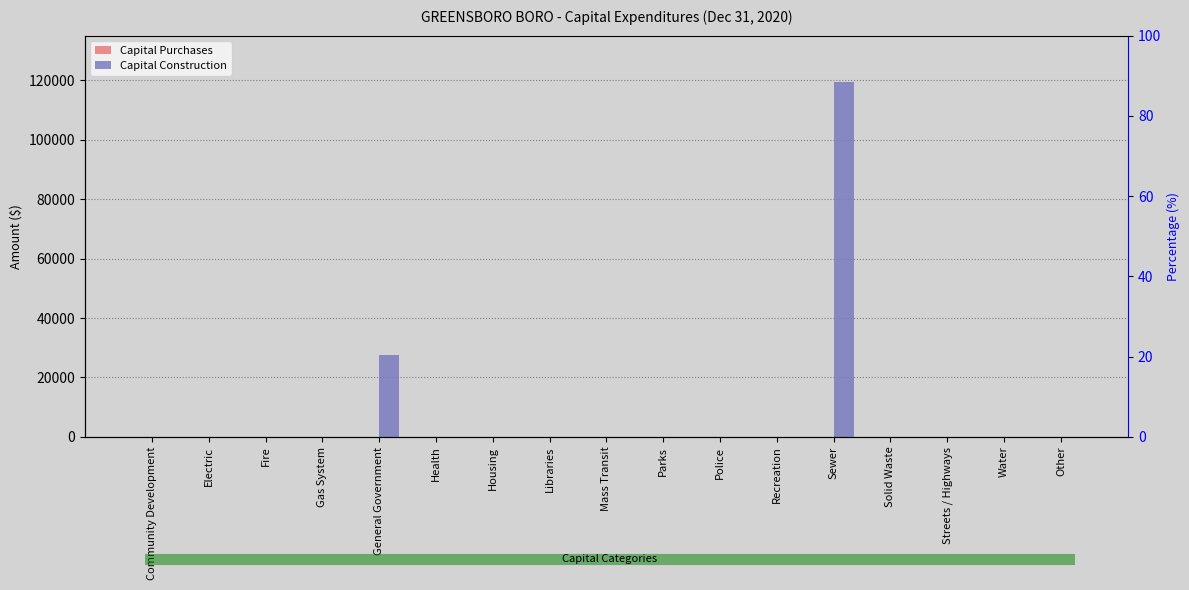

What is the average value of the Capital Construction series?

8637